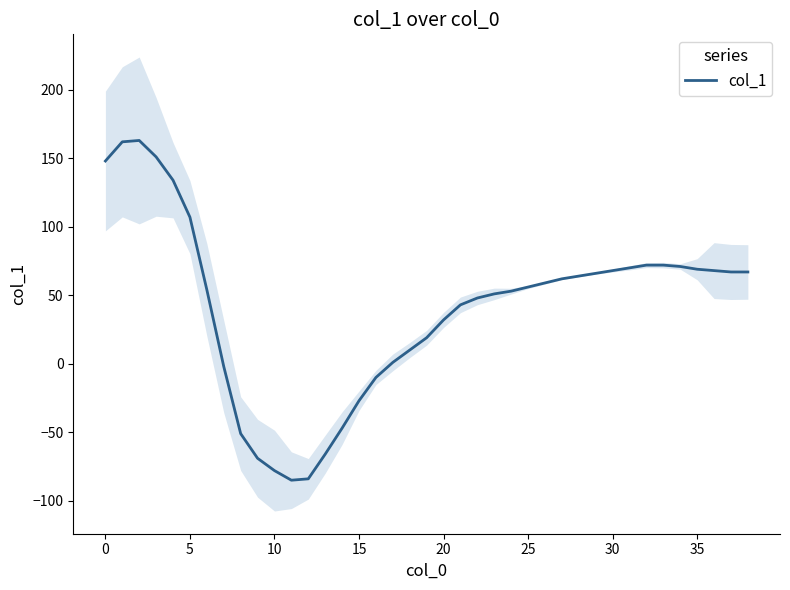

Count the number of data series in this chart.

1